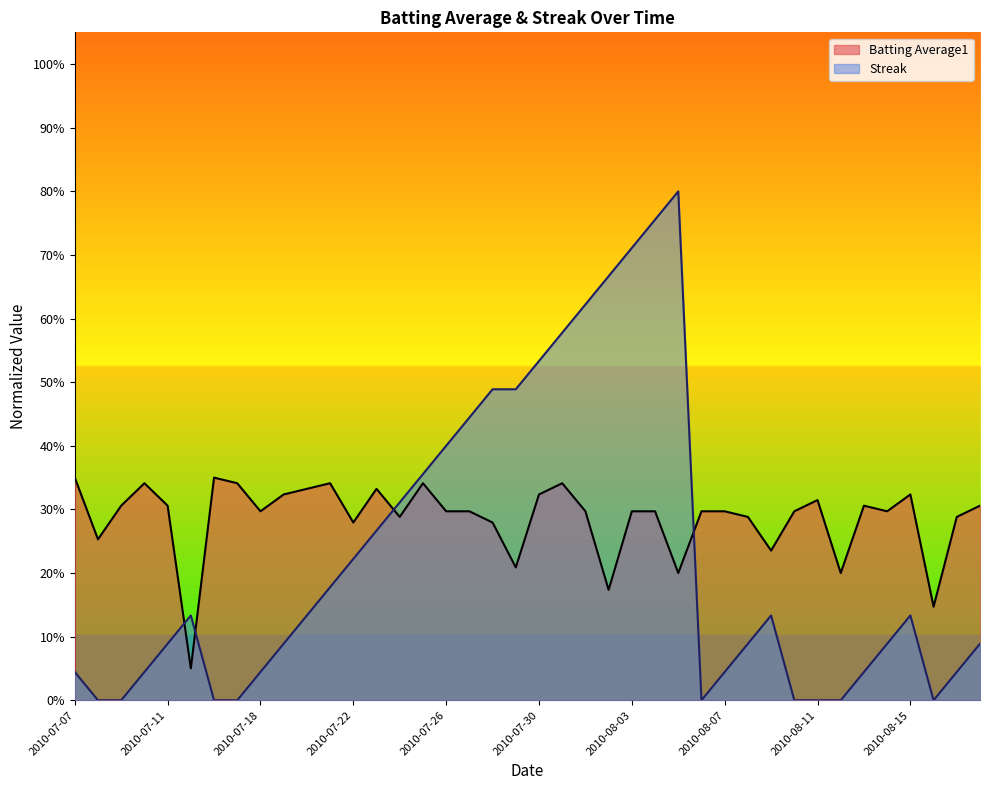

In Batting Average1, how many points are higher than both neighbors (excluding endpoints)?

9